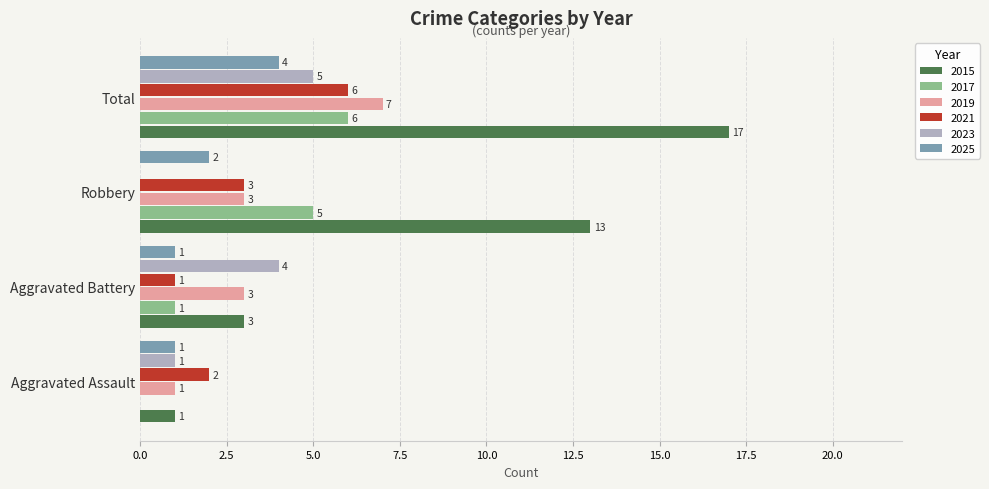

How many 2019 values are between 3 and 7?

3